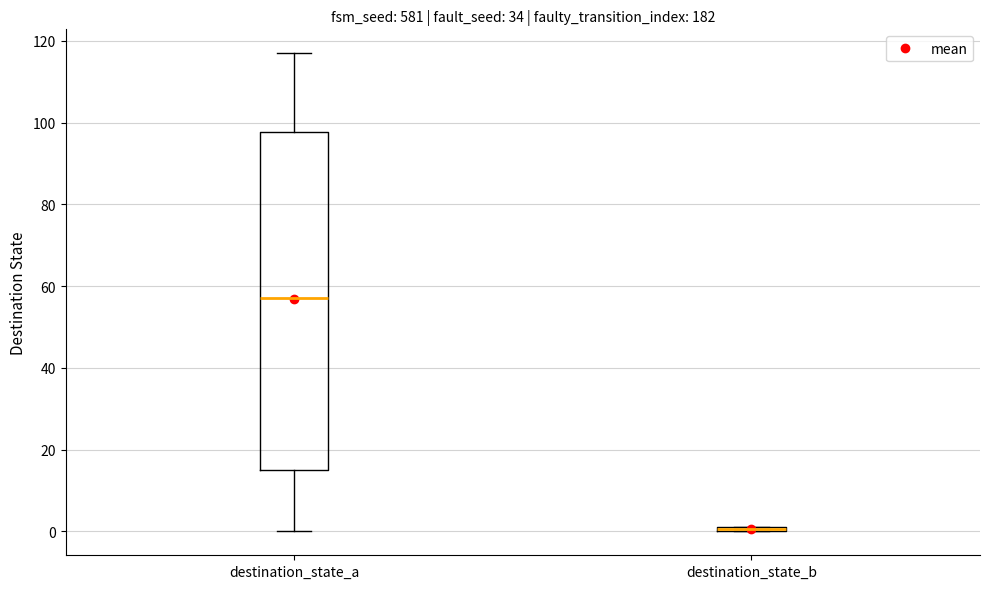

Where is the lower edge of the box for destination_state_b on the y-axis? The values are not printed on the chart, so give them approximately, as read against the axis.

0